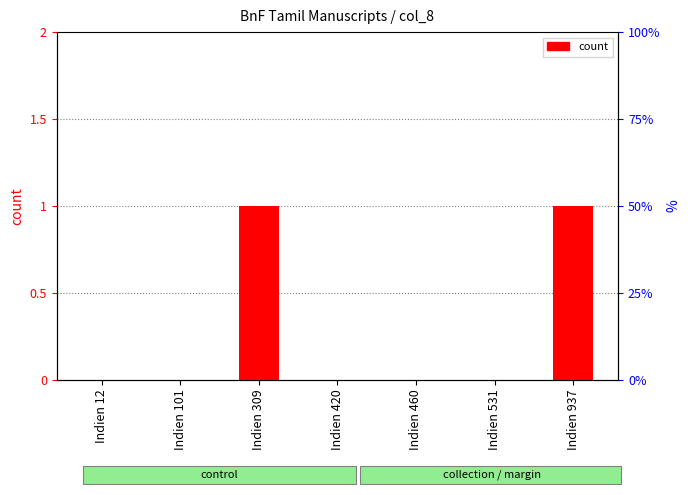

How many positive values are there?

2